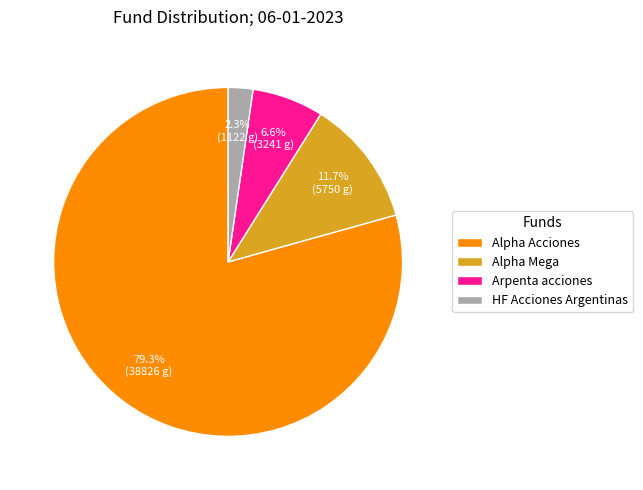

Is there a majority slice in this chart?

Yes